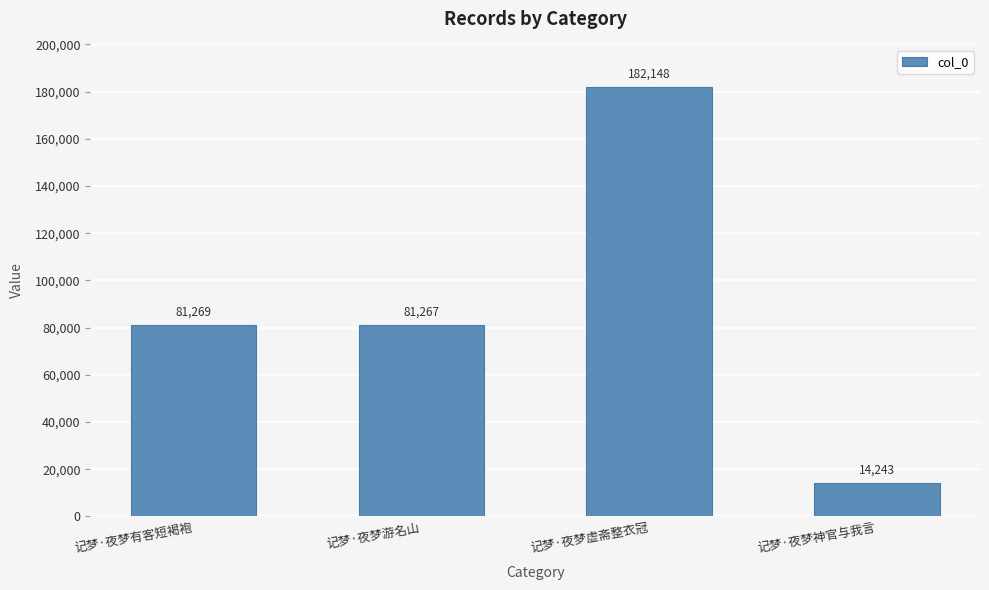

Is it true that the value at 记梦·夜梦神官与我言 is 2919?

False